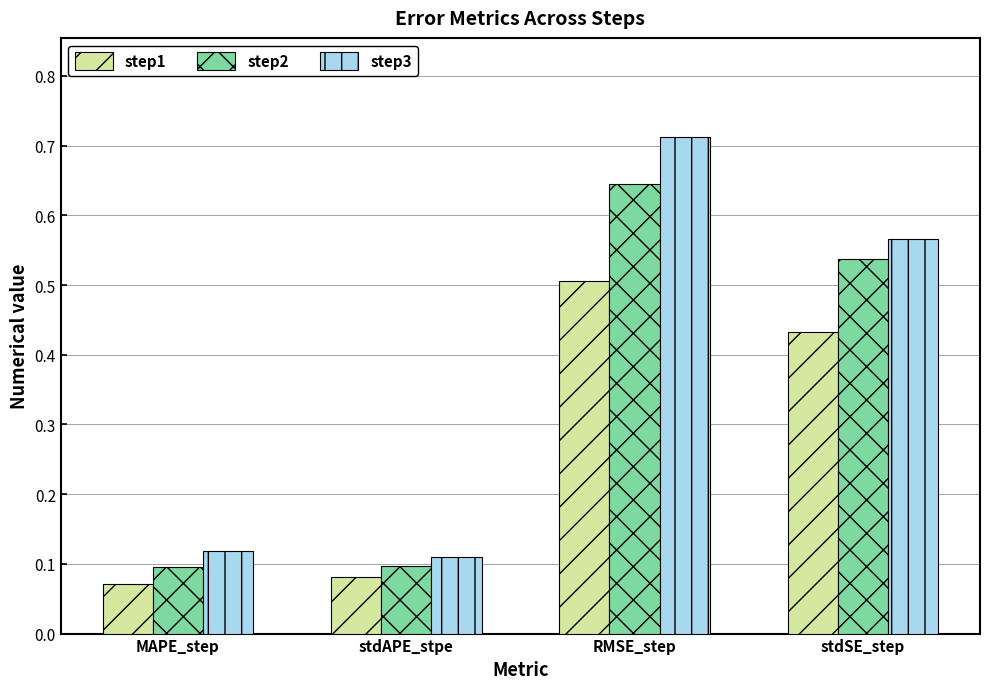

Which series has the largest total across all categories?

step3